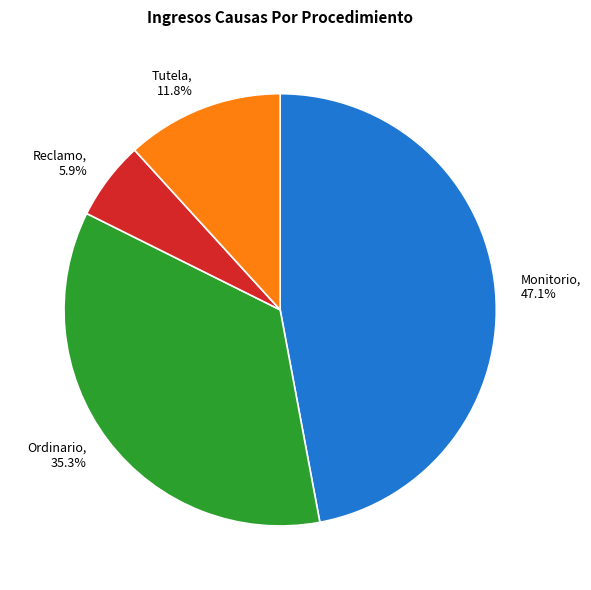

To the nearest percent, what is the combined percentage of Ordinario and Reclamo?

41%